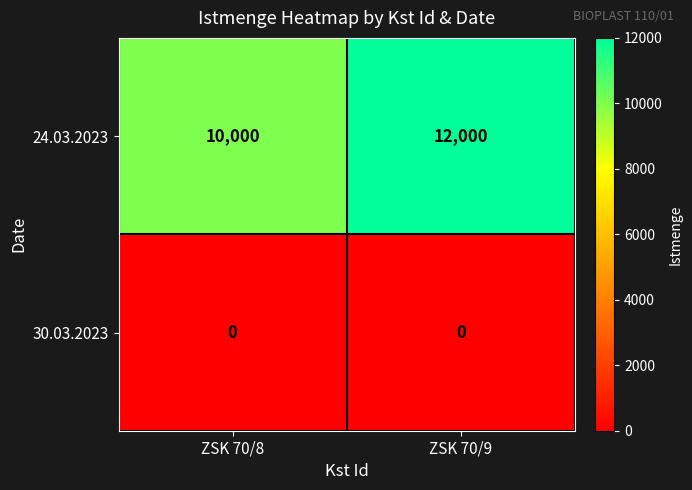

The value of 30.03.2023 at ZSK 70/9 is 0. True or false?

True